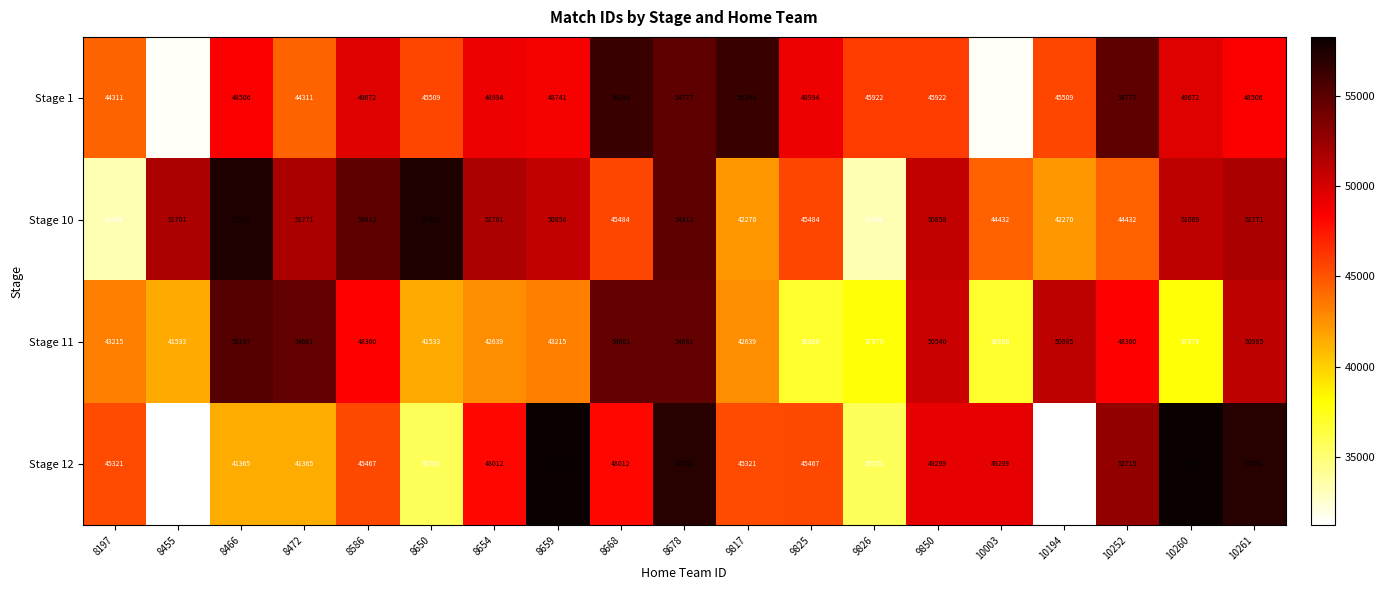

What is the total value across all series at 10194?

169976